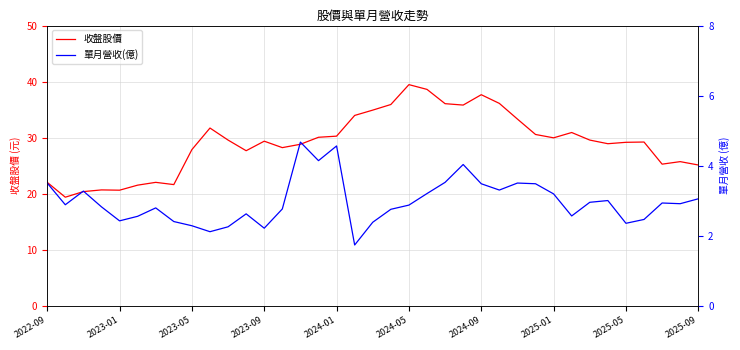

What is the minimum value shown in the chart?

1.7